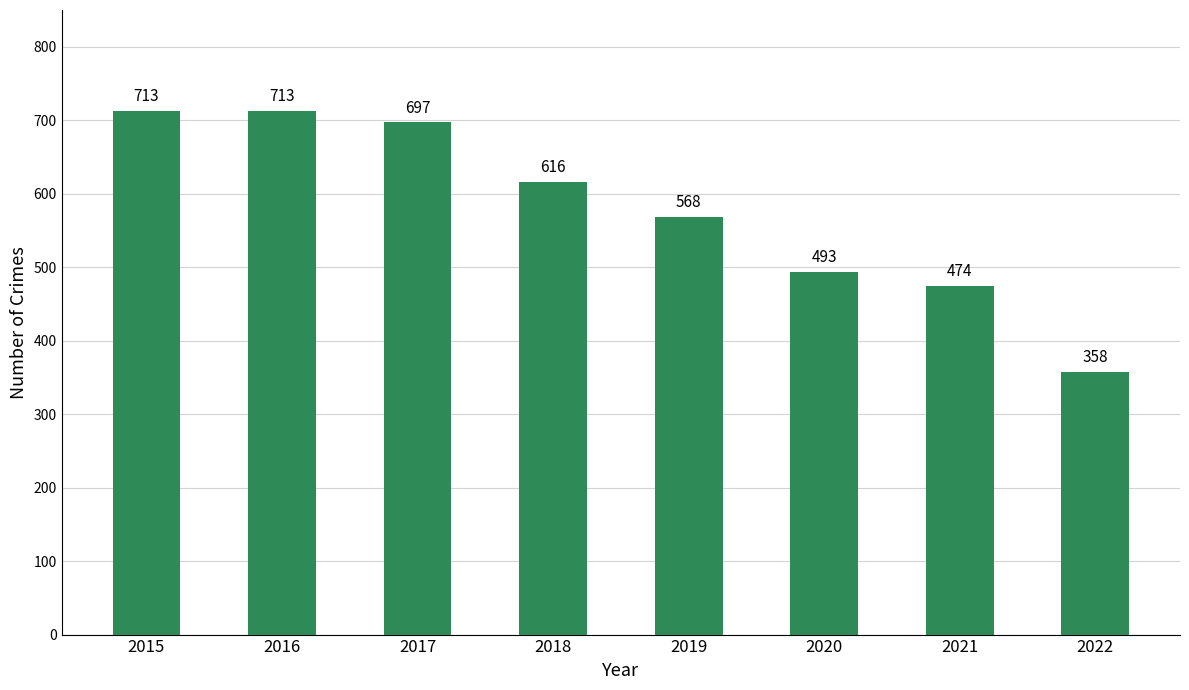

What is the value of the 6th bar from the left?

493